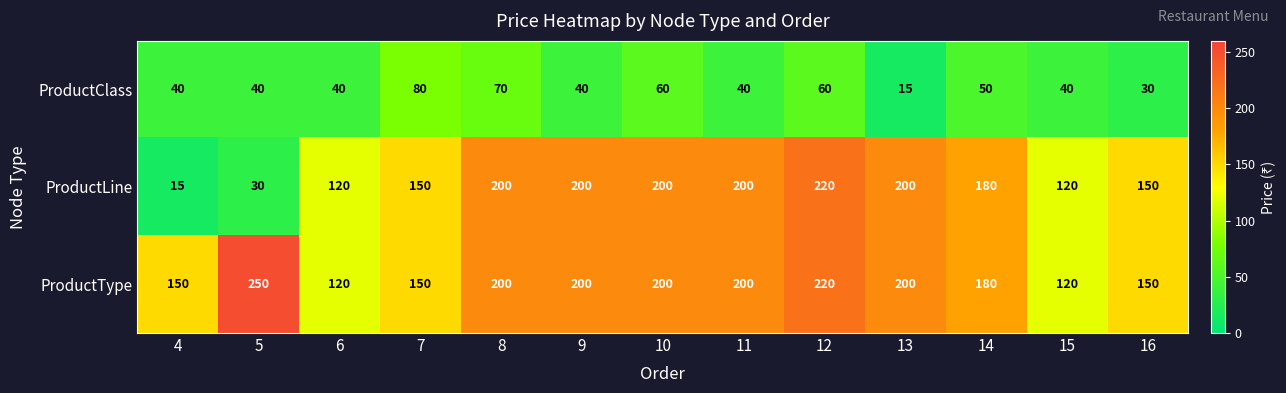

Which category has the highest value across all series?

5